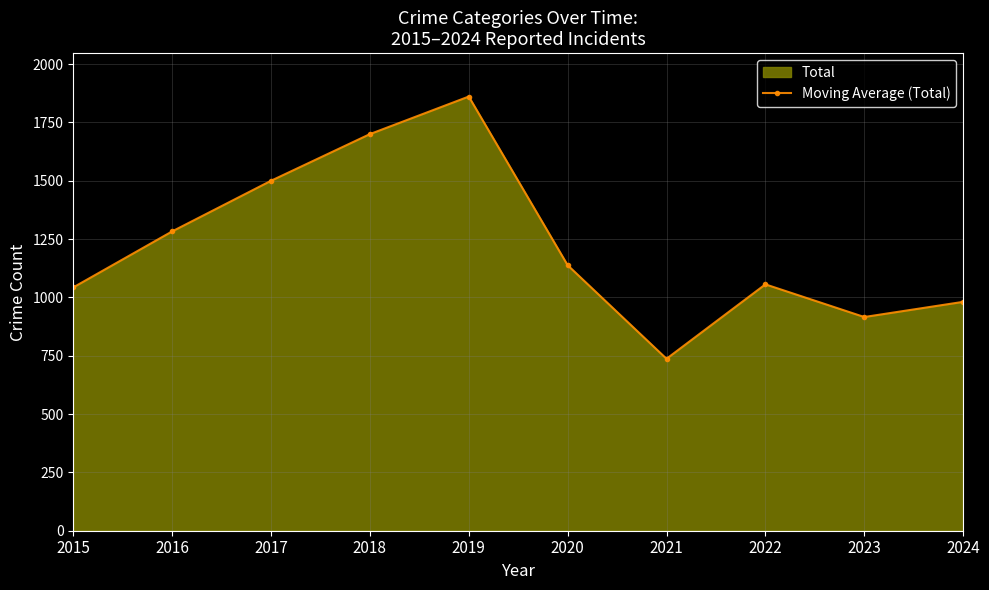

True or false: there are more than 2 points higher than both neighbors.

False